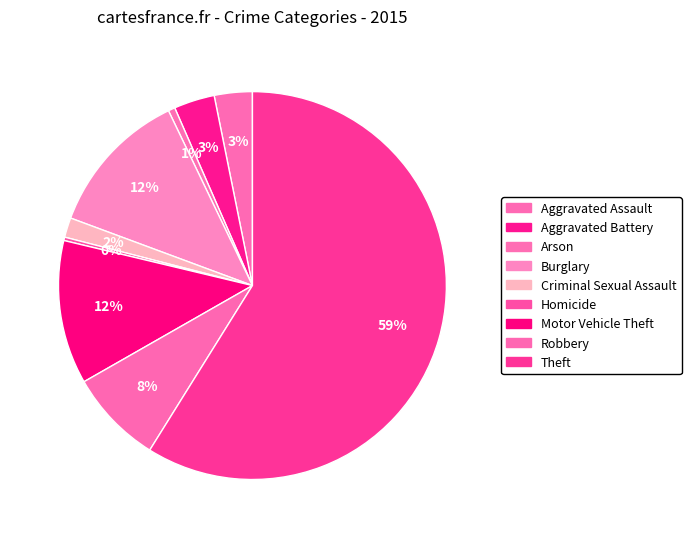

How many slices are in this pie chart?

9